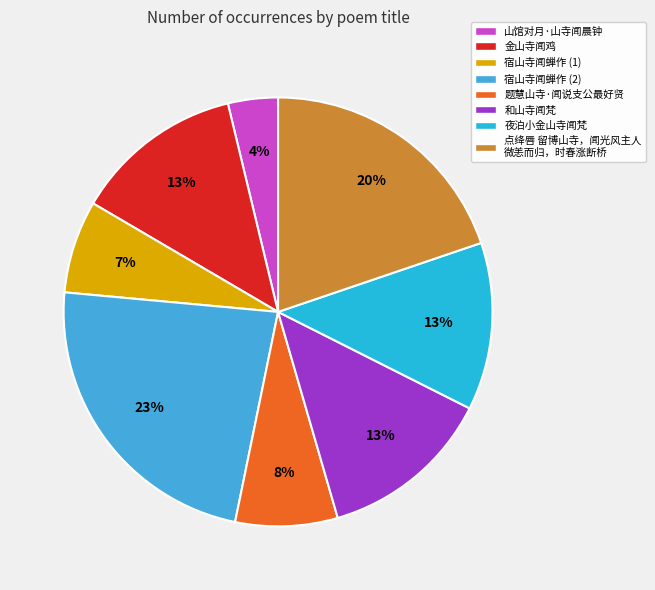

How many slices are in this pie chart?

8